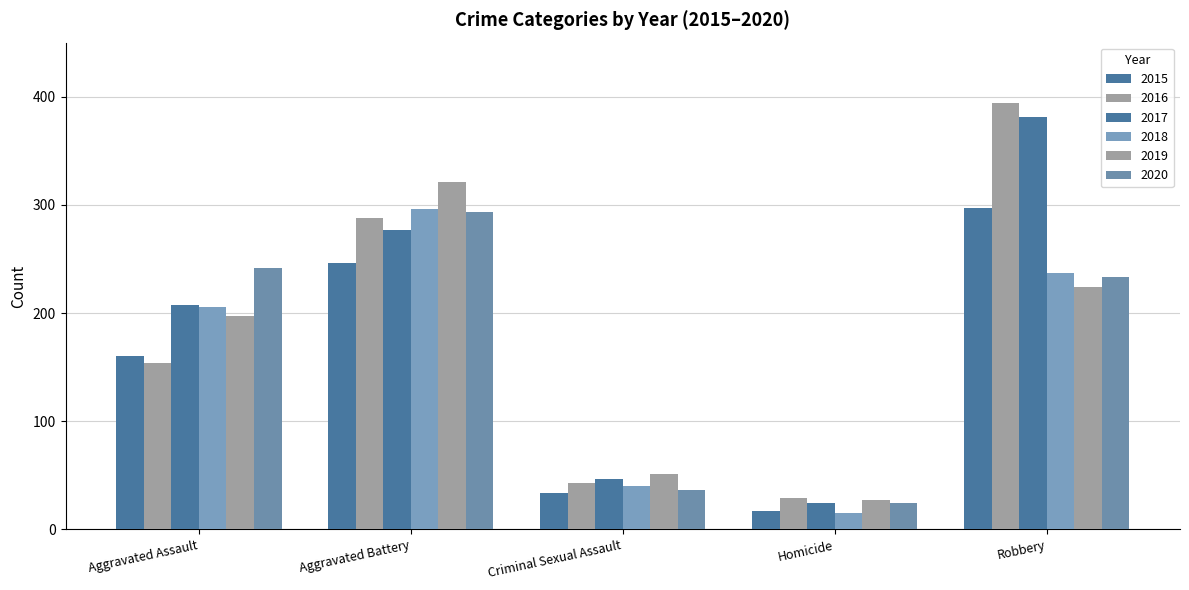

Reading left to right, what are all the values shown in this chart?

2015: Aggravated Assault=160	Aggravated Battery=246	Criminal Sexual Assault=34	Homicide=17	Robbery=297
2016: Aggravated Assault=154	Aggravated Battery=288	Criminal Sexual Assault=43	Homicide=29	Robbery=394
2017: Aggravated Assault=207	Aggravated Battery=277	Criminal Sexual Assault=47	Homicide=24	Robbery=381
2018: Aggravated Assault=206	Aggravated Battery=296	Criminal Sexual Assault=40	Homicide=15	Robbery=237
2019: Aggravated Assault=197	Aggravated Battery=321	Criminal Sexual Assault=51	Homicide=27	Robbery=224
2020: Aggravated Assault=242	Aggravated Battery=293	Criminal Sexual Assault=36	Homicide=24	Robbery=233